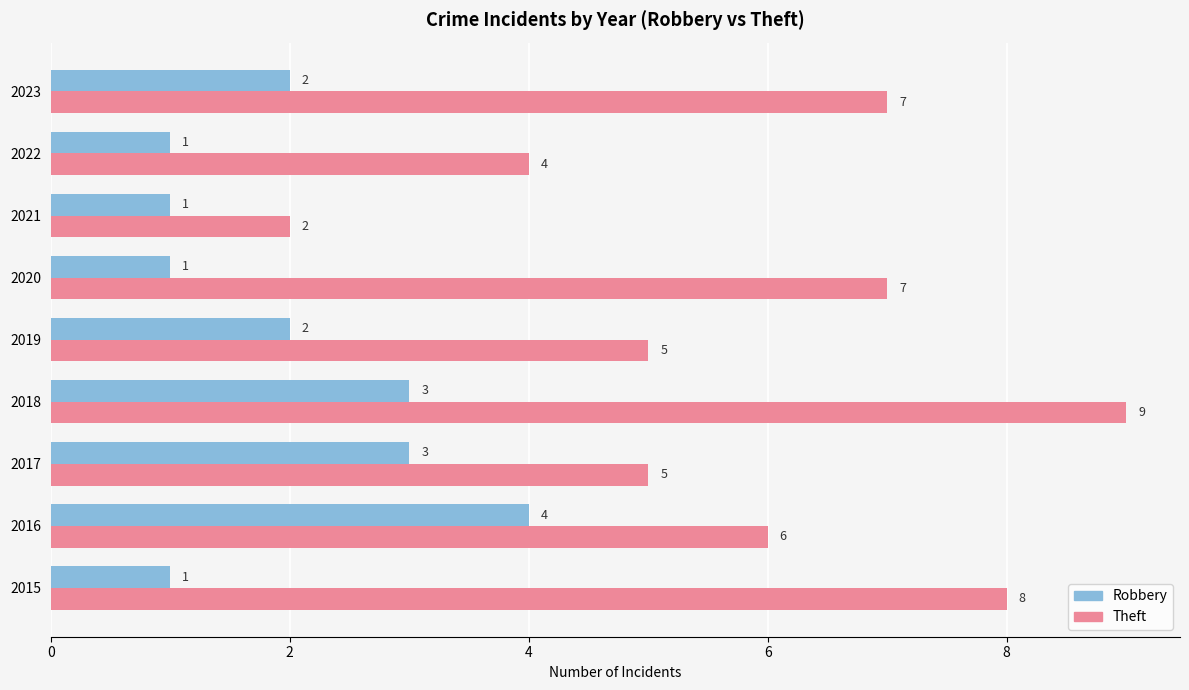

Is the value of Robbery at 2022 greater than the value of Theft at 2016?

No